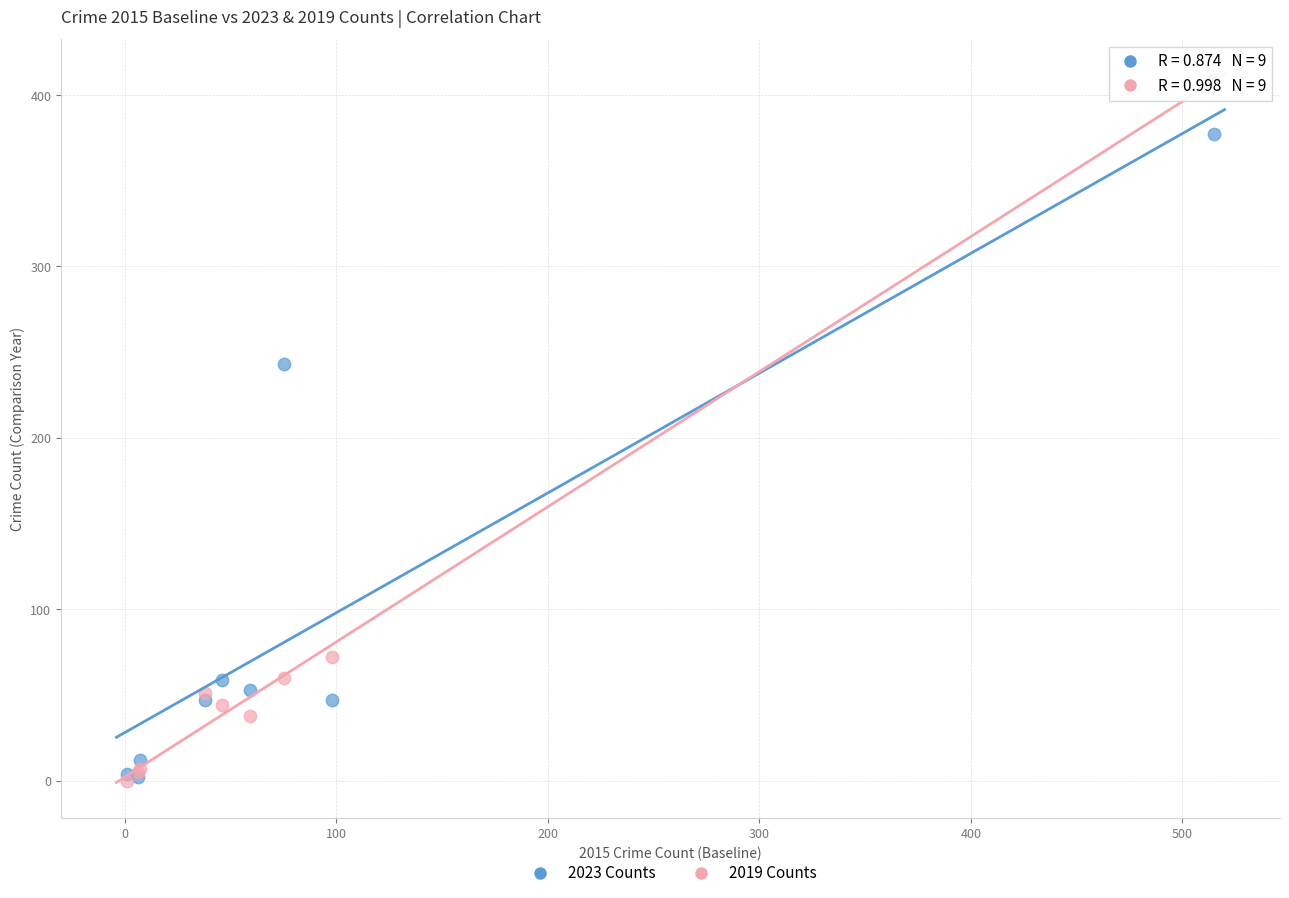

In the 2019 Counts series, what Y value is closest to 204?

72